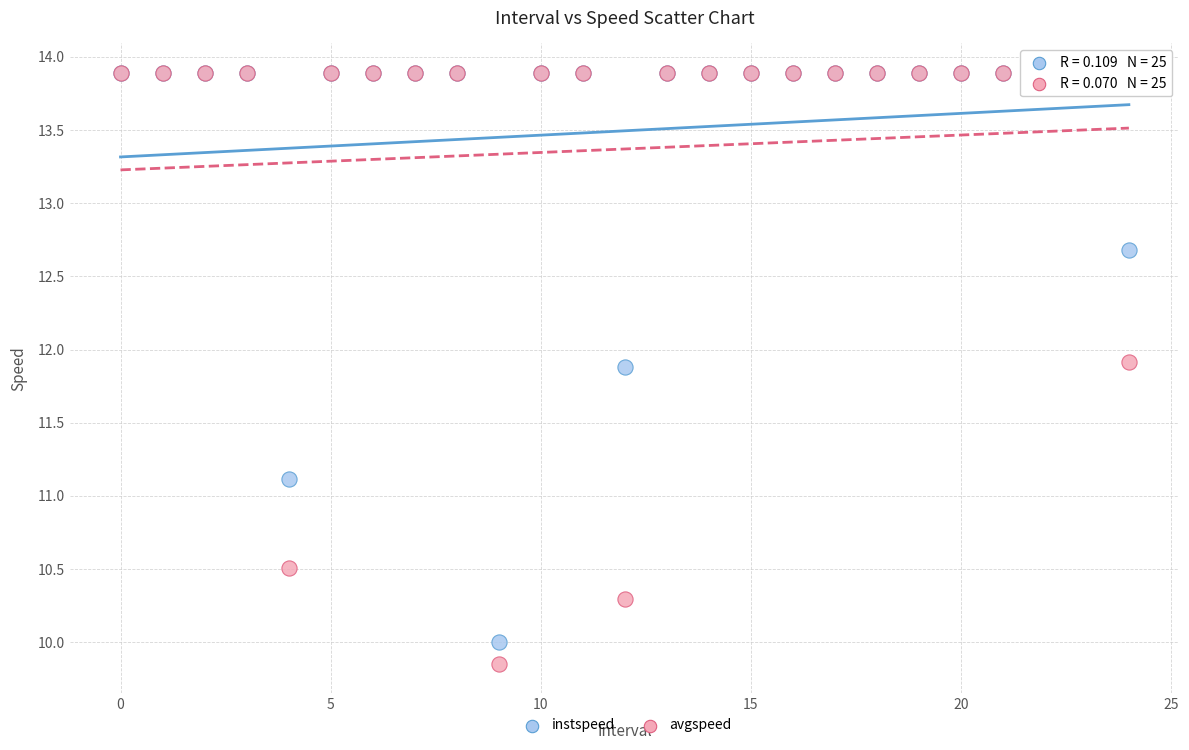

In the instspeed series, what Y value is closest to 11?

11.1